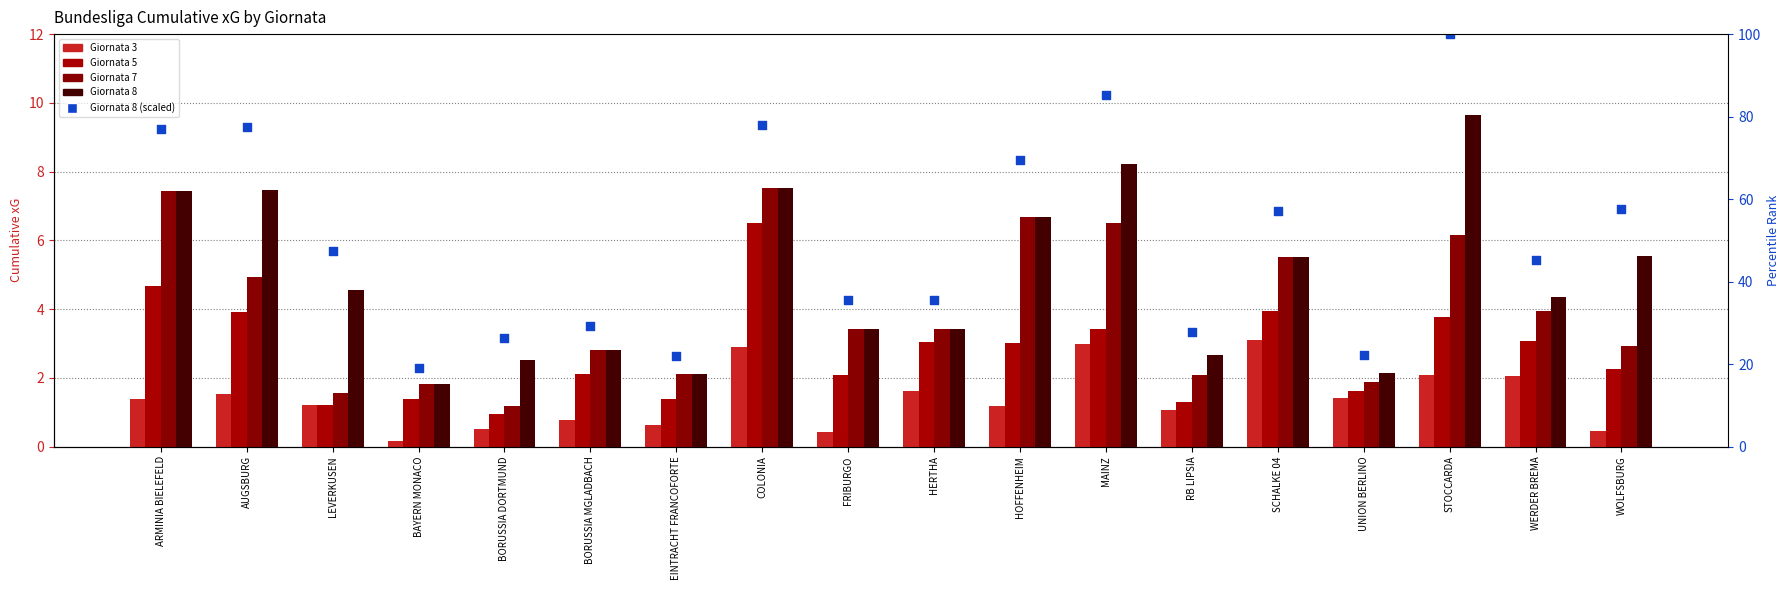

Is the value of Giornata 3 at BORUSSIA MGLADBACH greater than the value of Giornata 8 at EINTRACHT FRANCOFORTE?

No